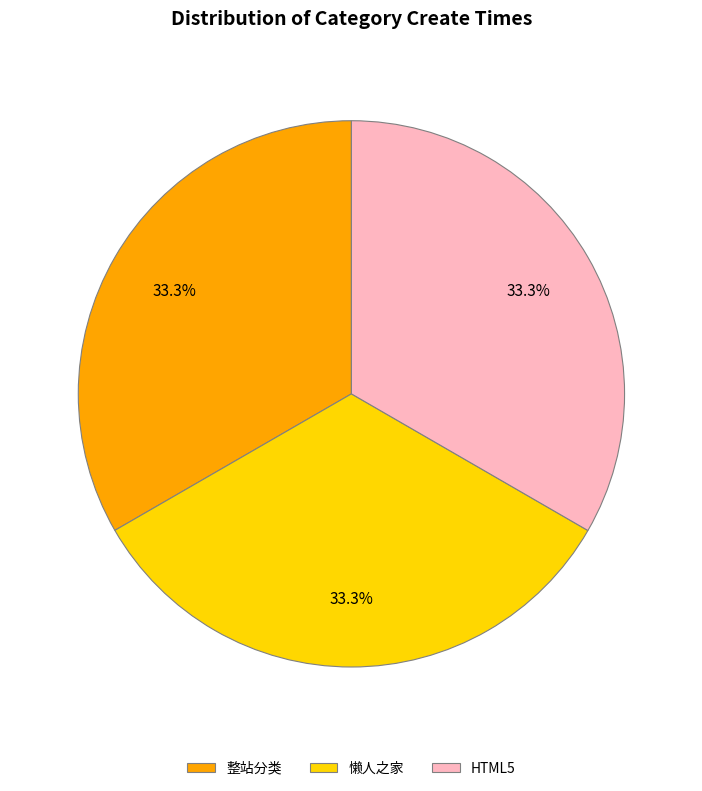

Is there a majority slice in this chart?

No